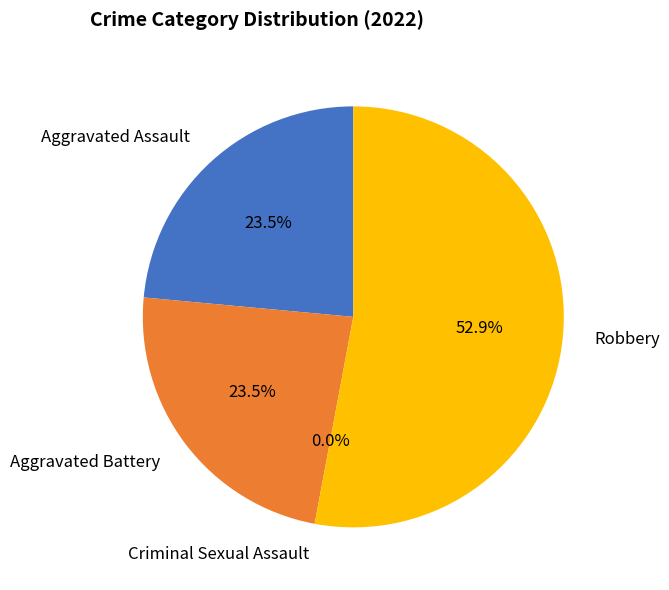

Which slice is the largest?

Robbery